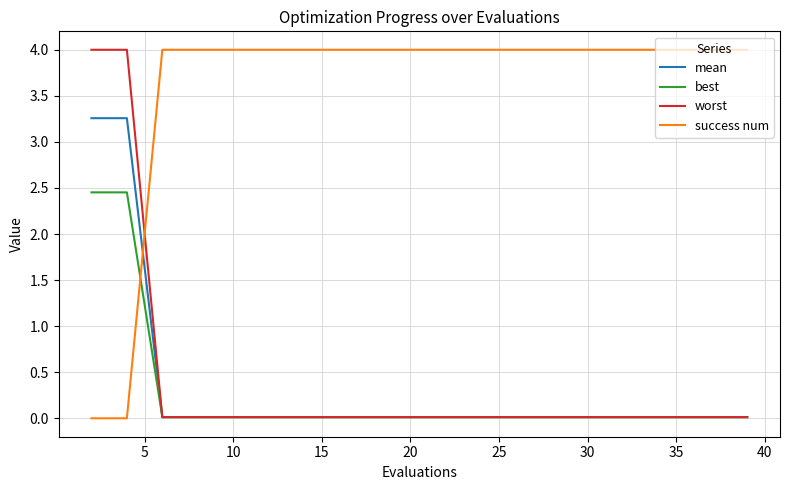

True or false: best and success num intersect in this chart.

True